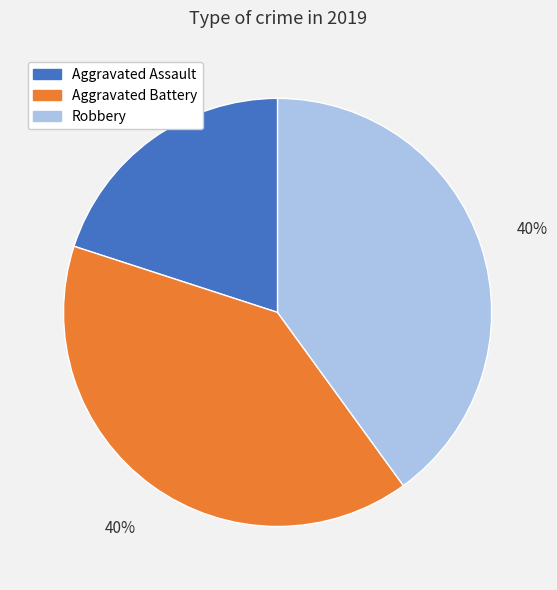

What percentage is the Aggravated Assault slice, to the nearest percent?

20%